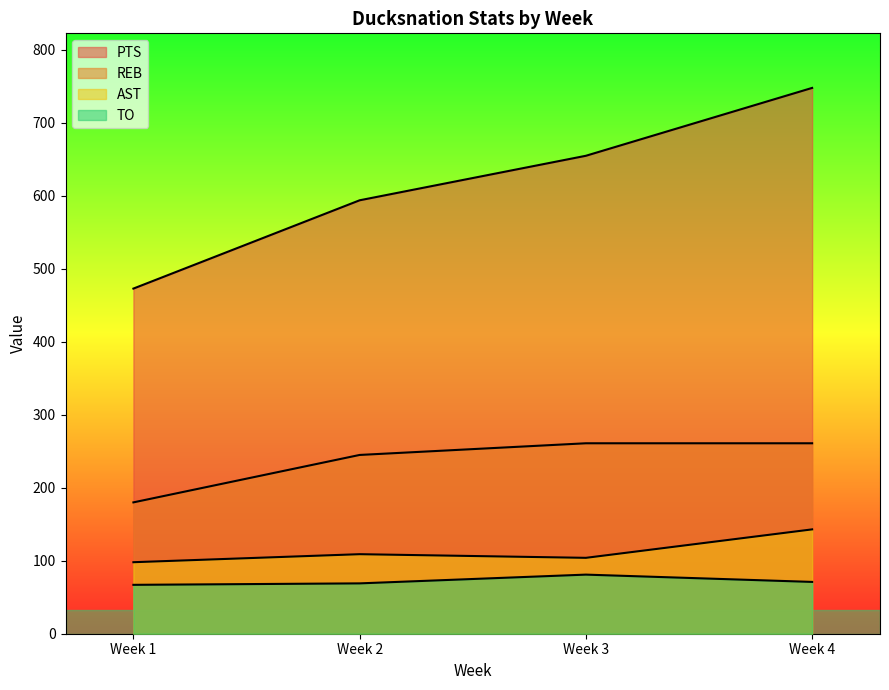

The value of TO at Week 2 is 69. True or false?

True